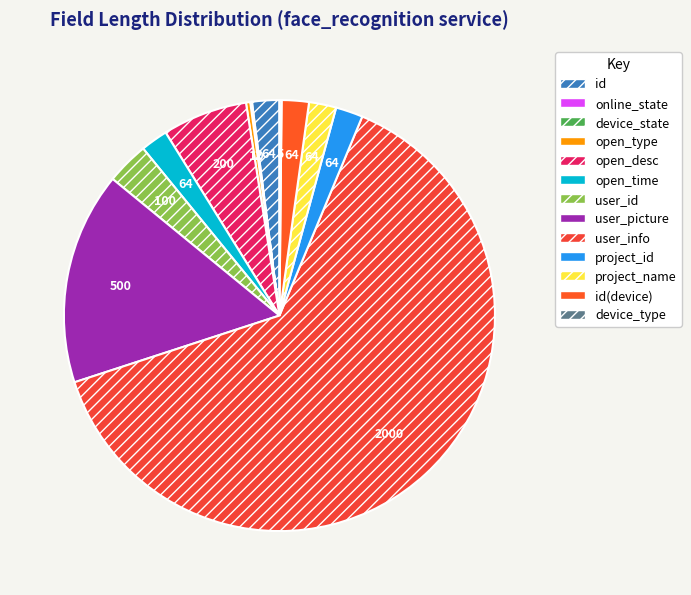

Is user_info the majority of the pie?

Yes